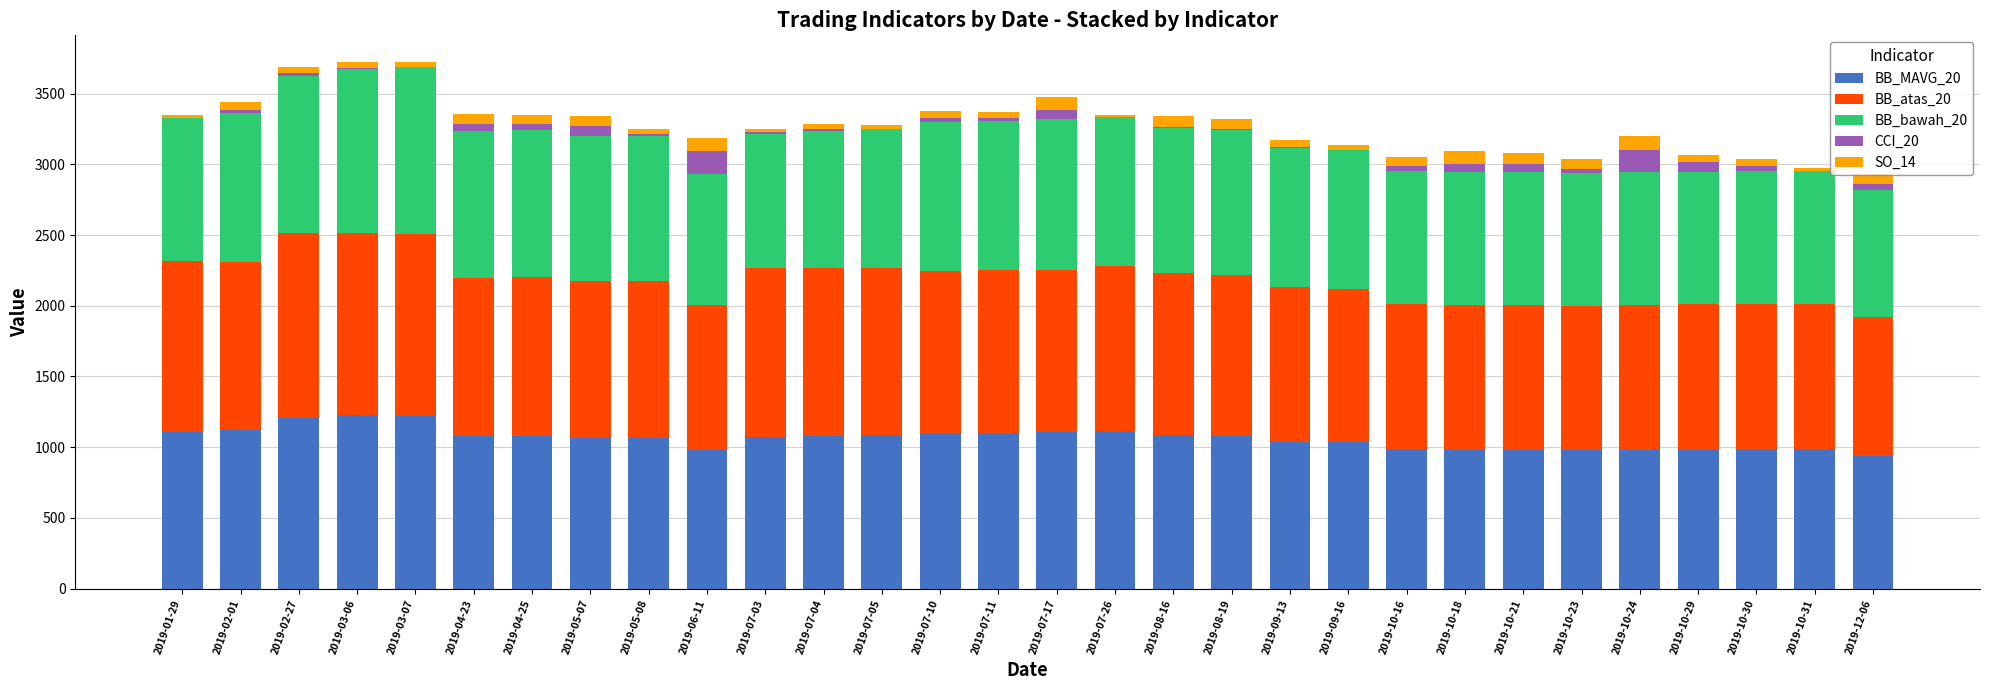

Are the bars grouped side by side (vs. stacked)?

No